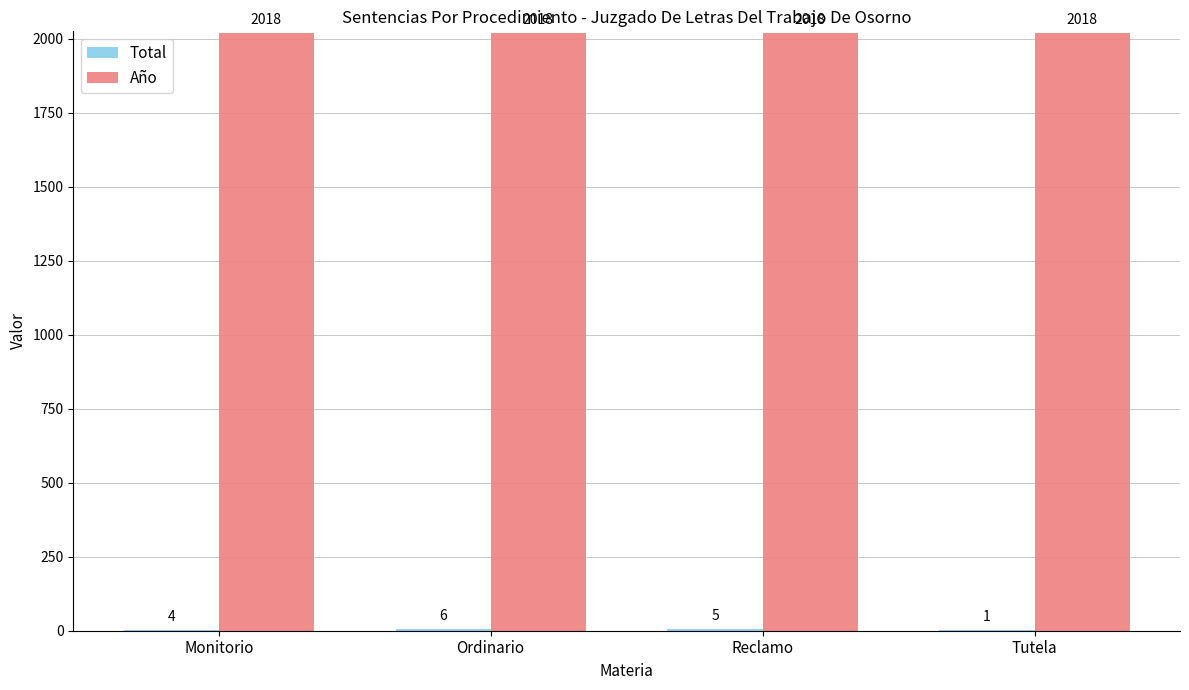

What is the total value across all series at Tutela?

2019